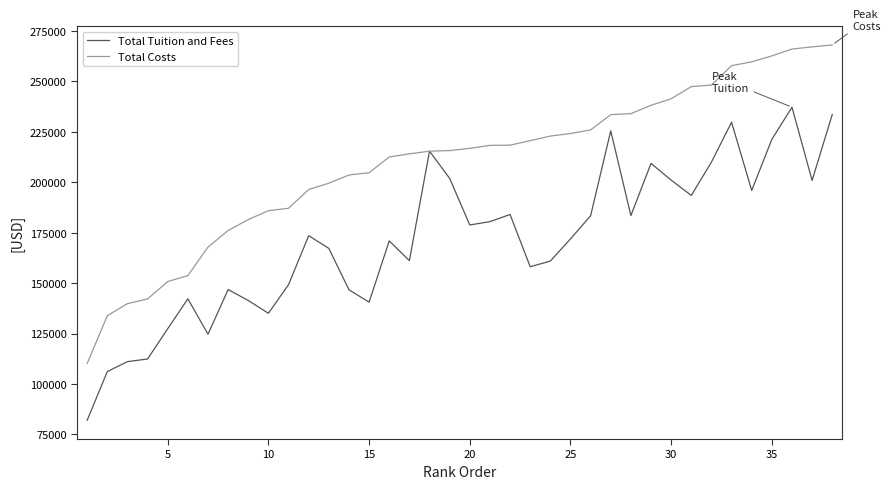

How many series are shown in this chart?

2